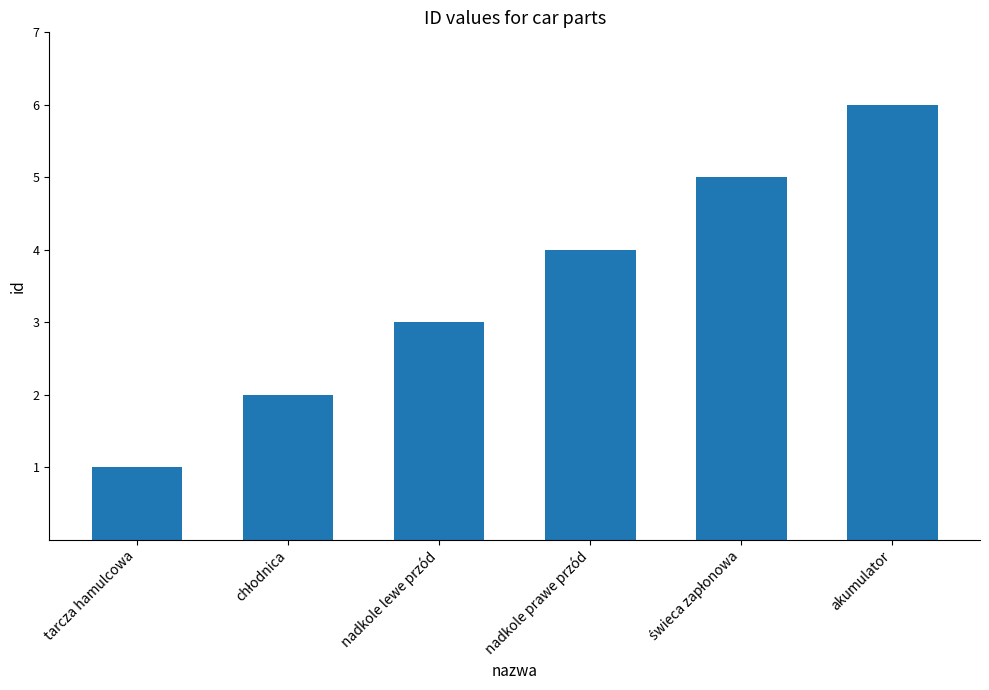

How many values are between 2 and 5?

4